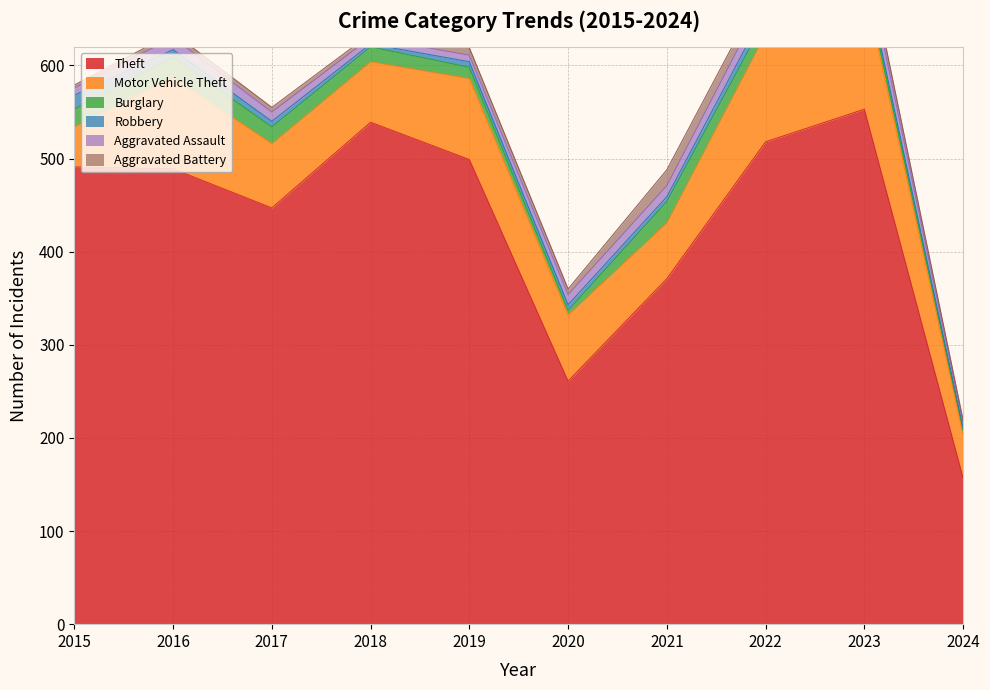

Which category has the lowest value in the Robbery series?

2018